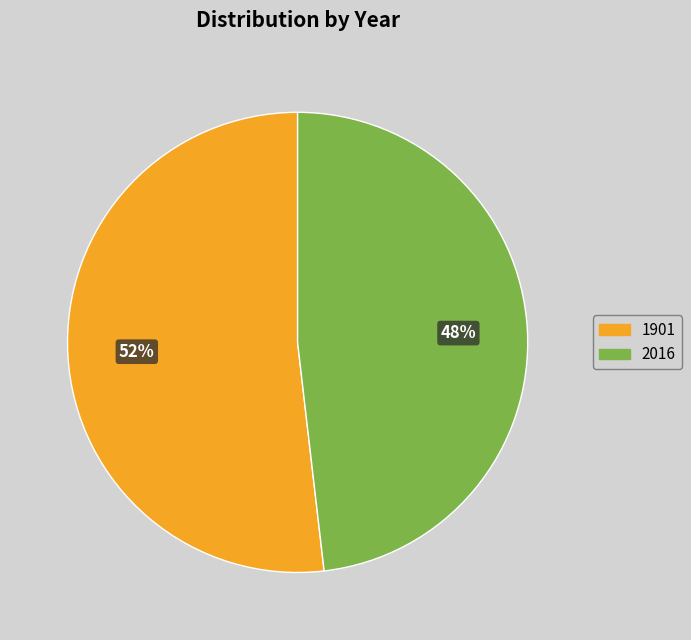

Between 1901 and 2016, which is larger?

1901